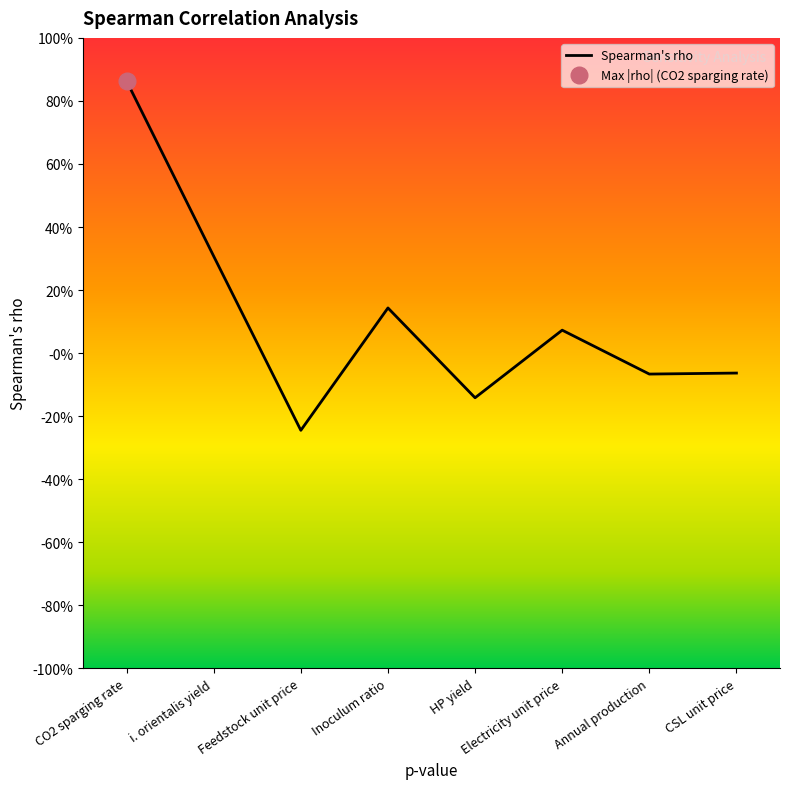

Does the chart have visible grid lines?

No